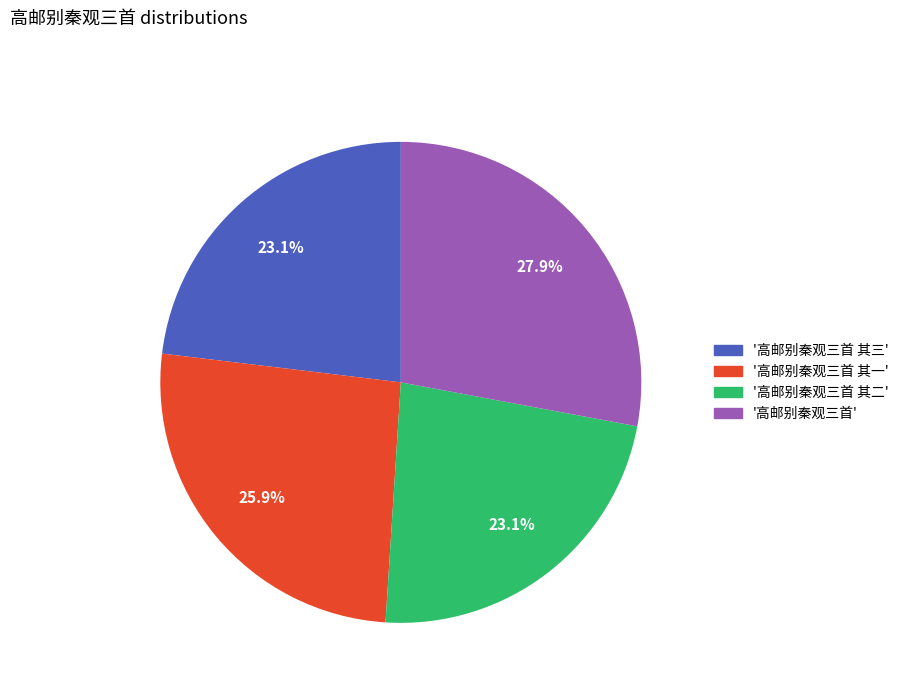

Does any single category account for the majority?

No